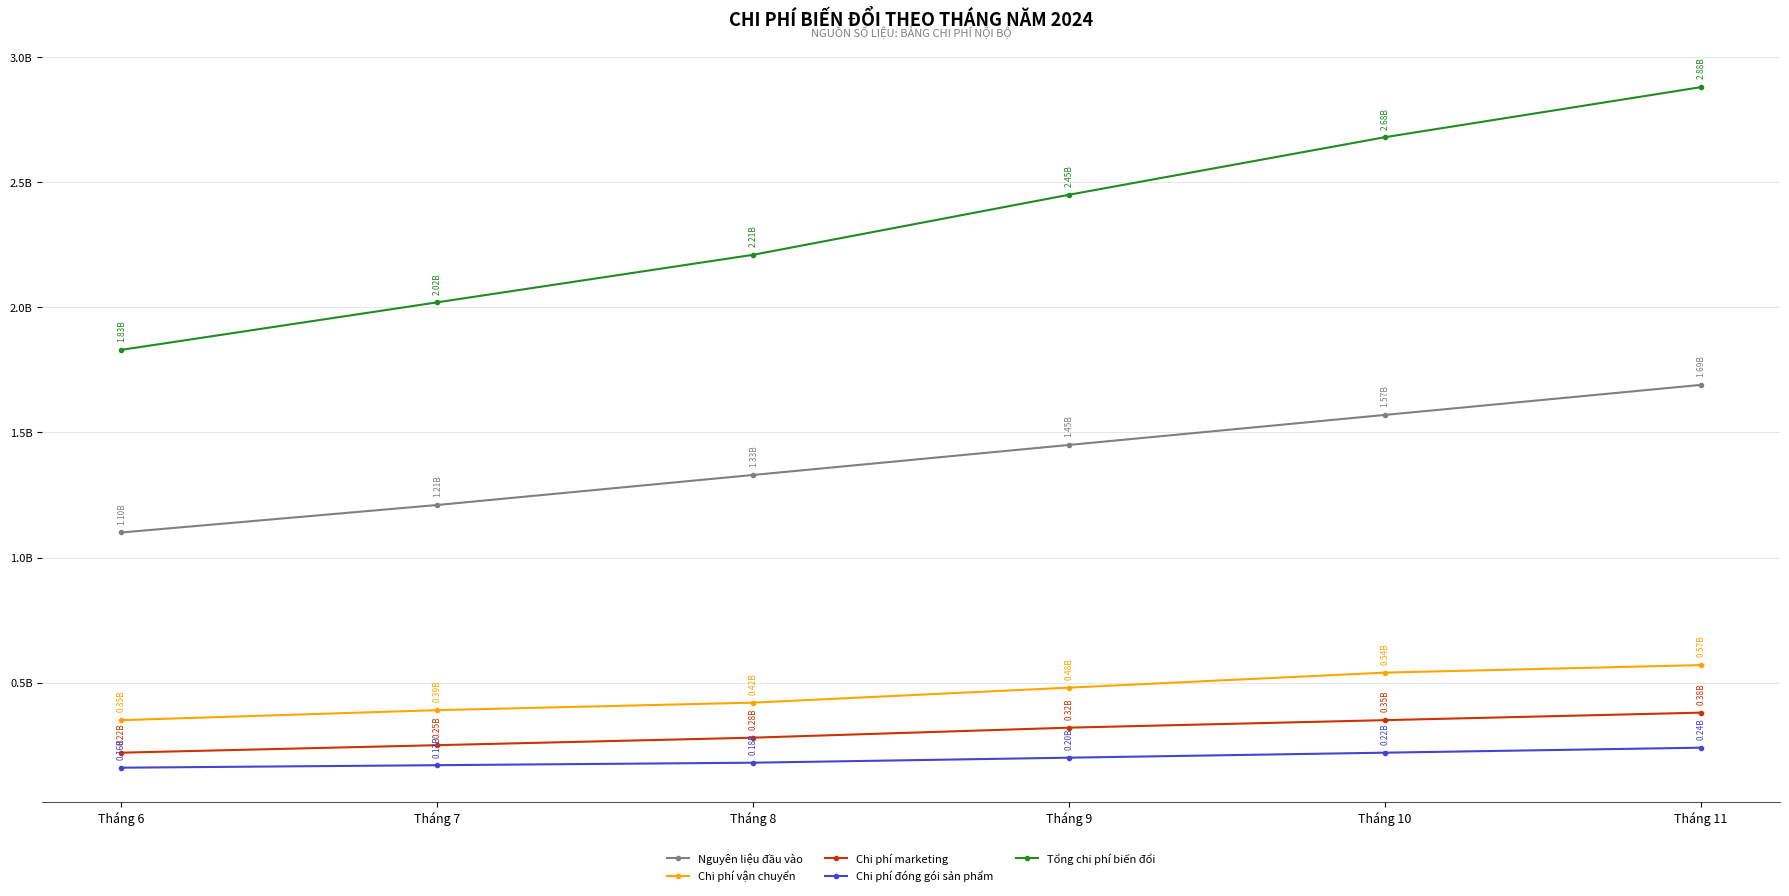

What is the average value of the Chi phí đóng gói sản phẩm series?

195000000